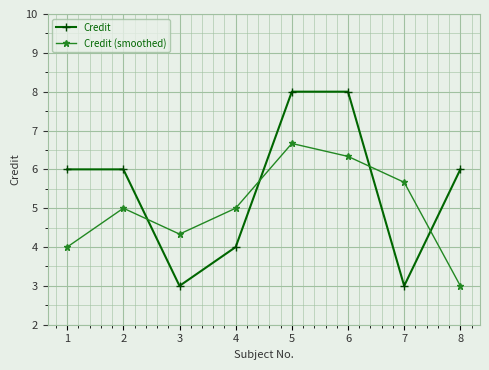

Rank the series by their average value, from highest to lowest.

Credit, Credit (smoothed)